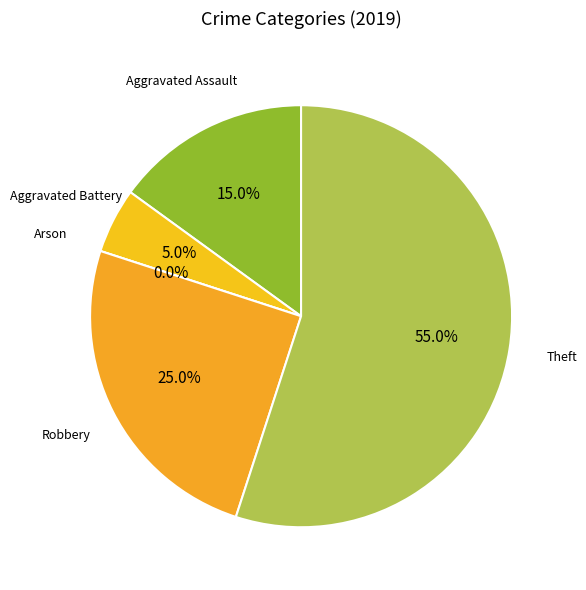

To the nearest percent, what is the average slice percentage?

20%